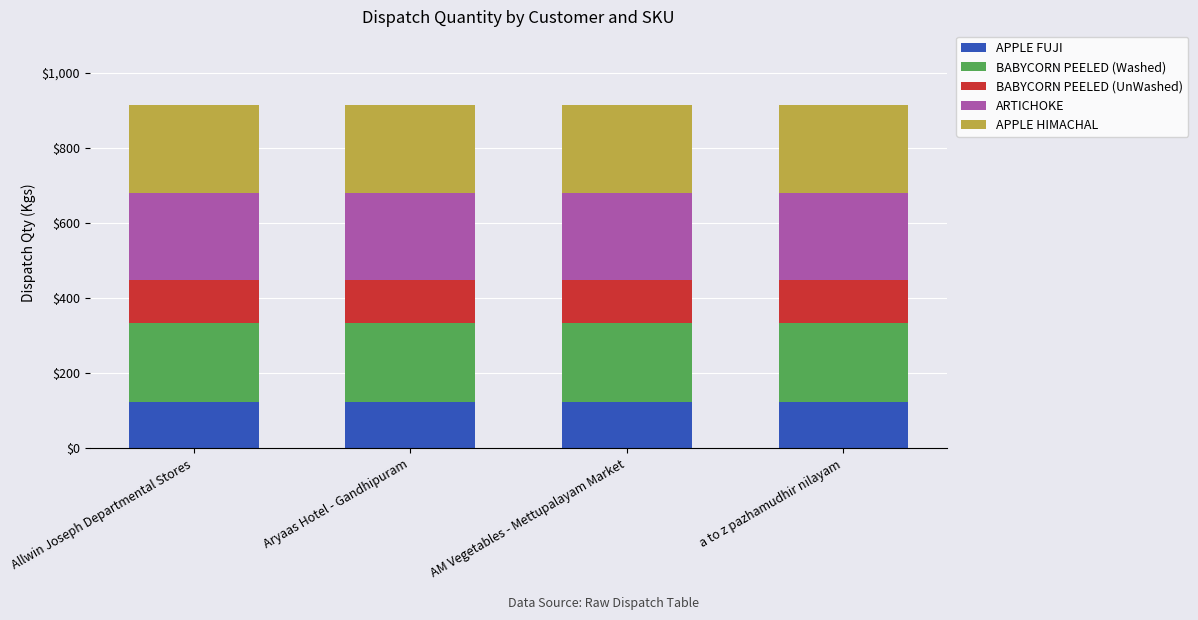

What is the total value across all series at AM Vegetables - Mettupalayam Market?

913